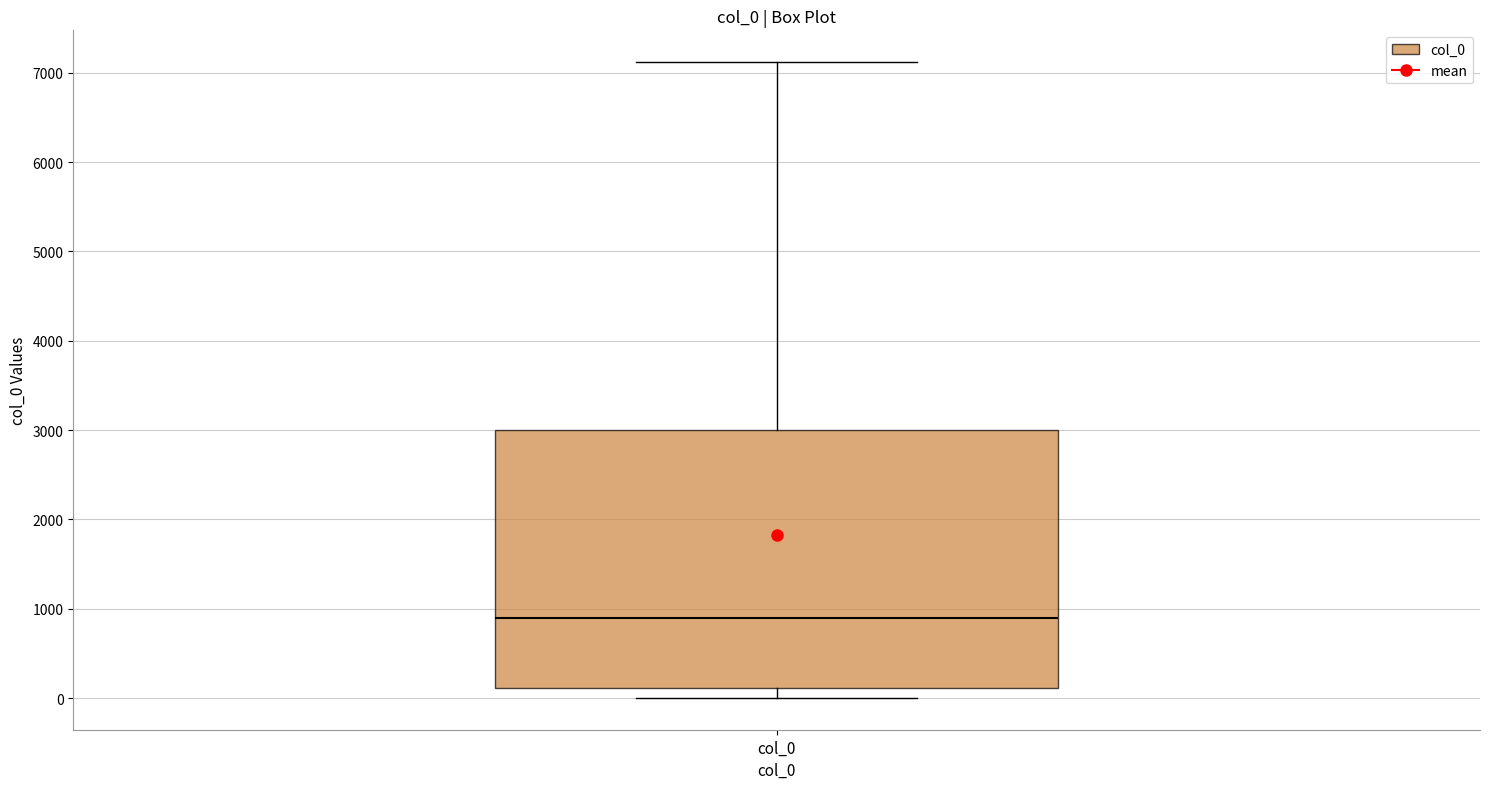

Where does the lower whisker of the box for col_0 end on the y-axis? The values are not printed on the chart, so give them approximately, as read against the axis.

0